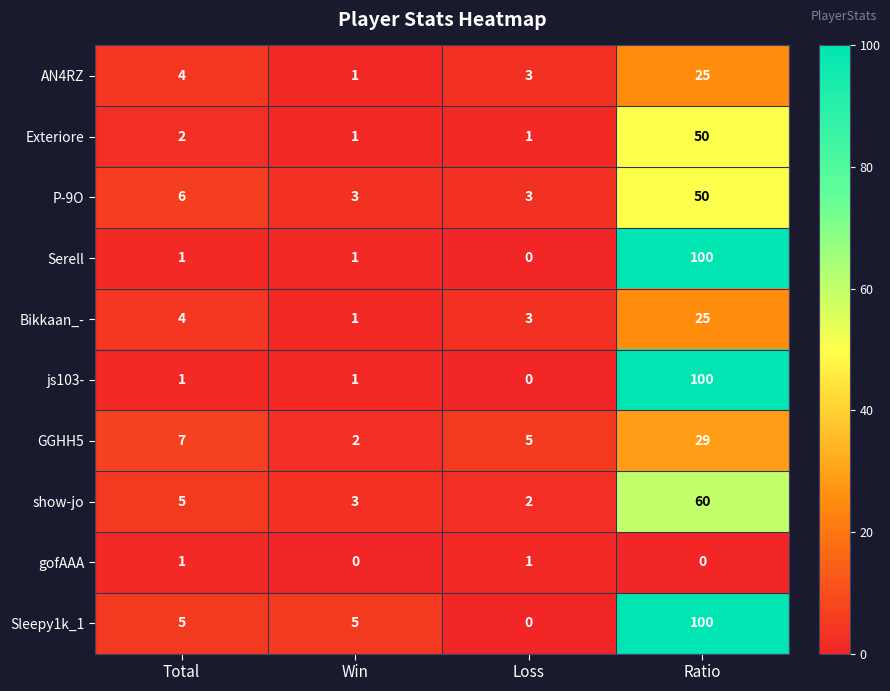

Which series changed the most between Total and Loss?

Sleepy1k_1